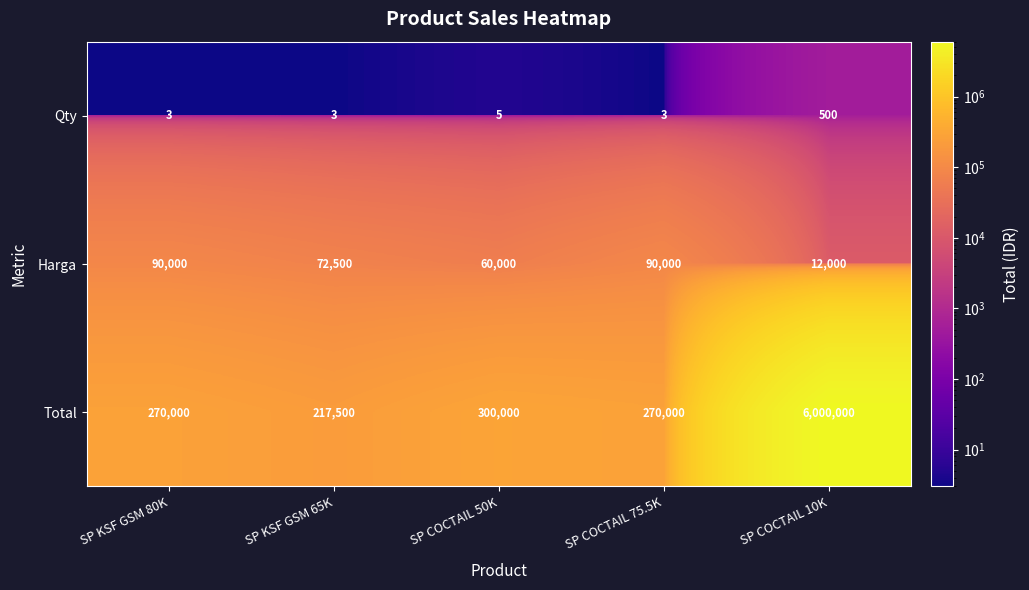

At which category is the sum across all series the highest?

SP COCTAIL 10K